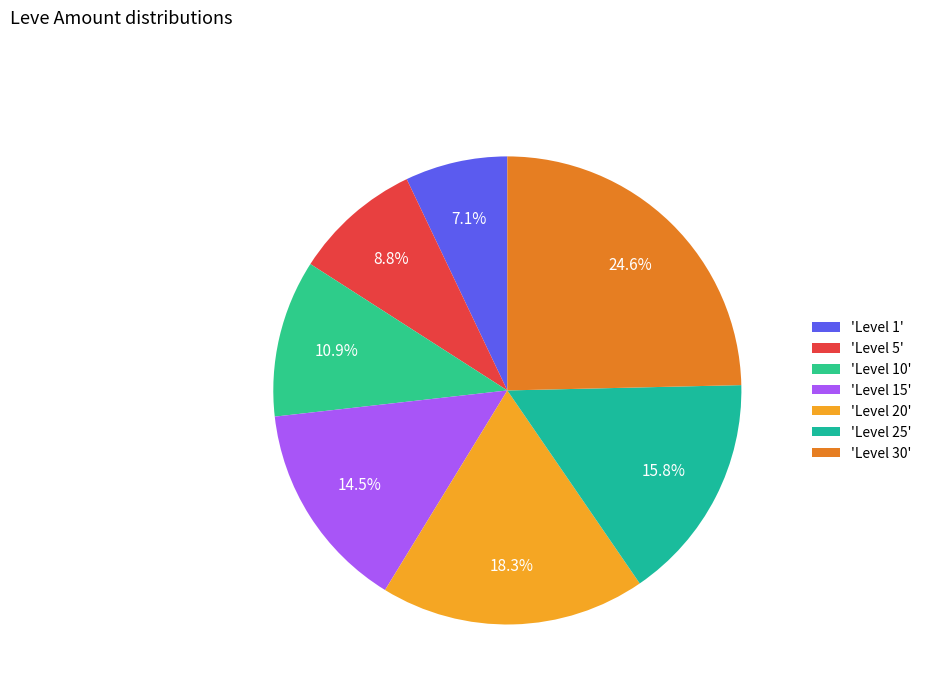

Which slice is the smallest?

'Level 1'